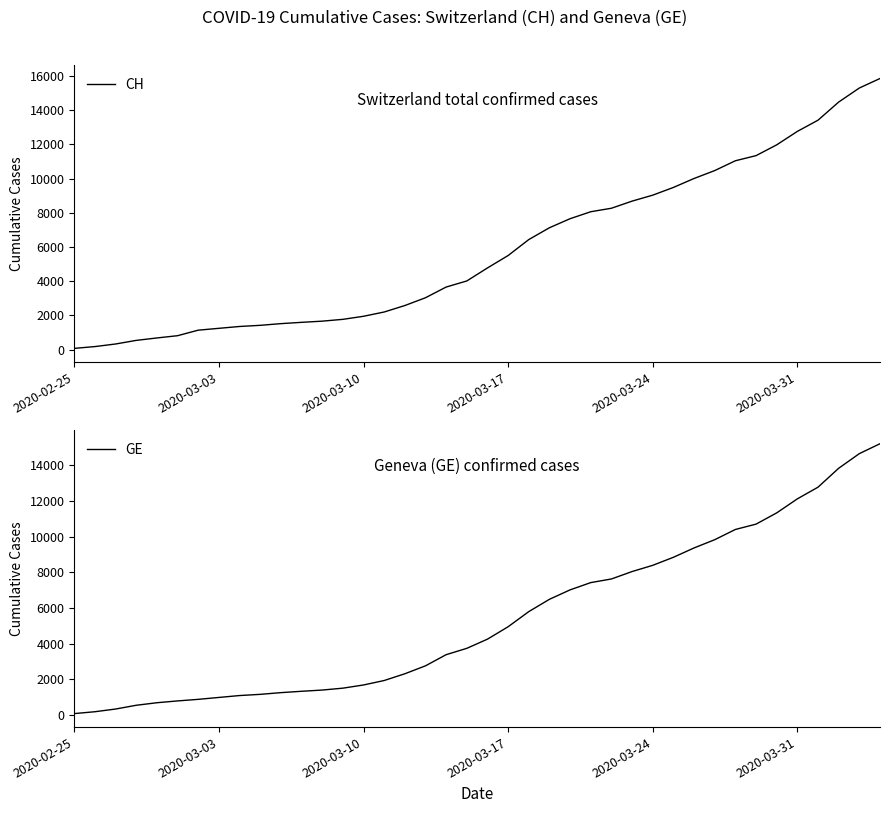

What is the maximum value for CH?

15850